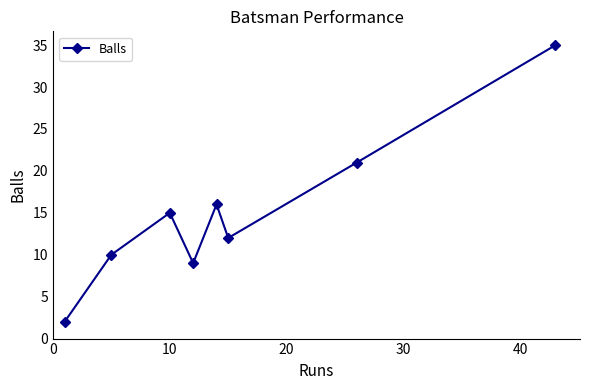

What is the value of the 6th point from the left?

12